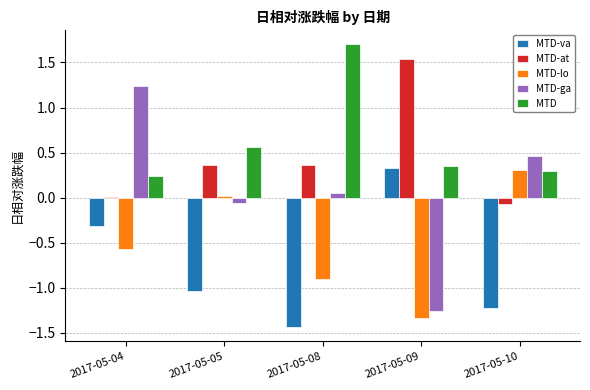

At which label does MTD-va first exceed -1?

2017-05-04